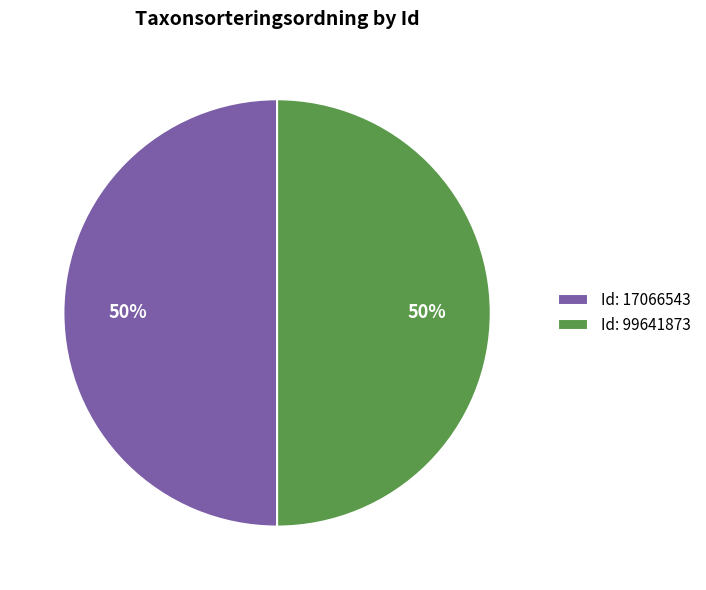

True or false: Id: 99641873 accounts for 61% of the total.

False